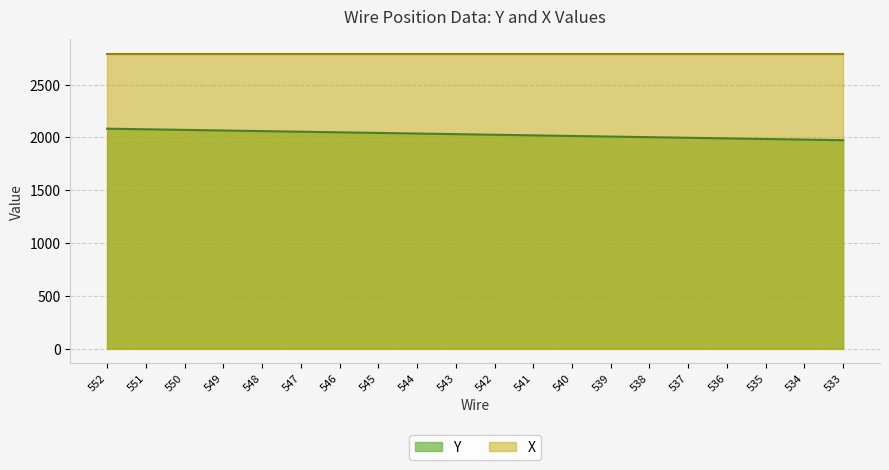

Between 550 and 552, which is larger?

552